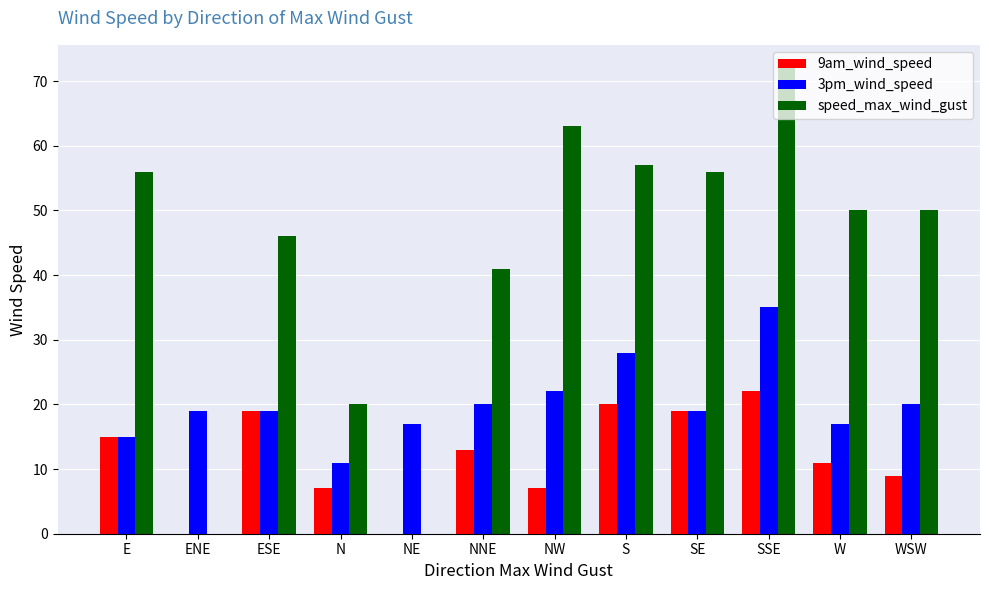

What is the sum of the 3pm_wind_speed values at W and NE?

34